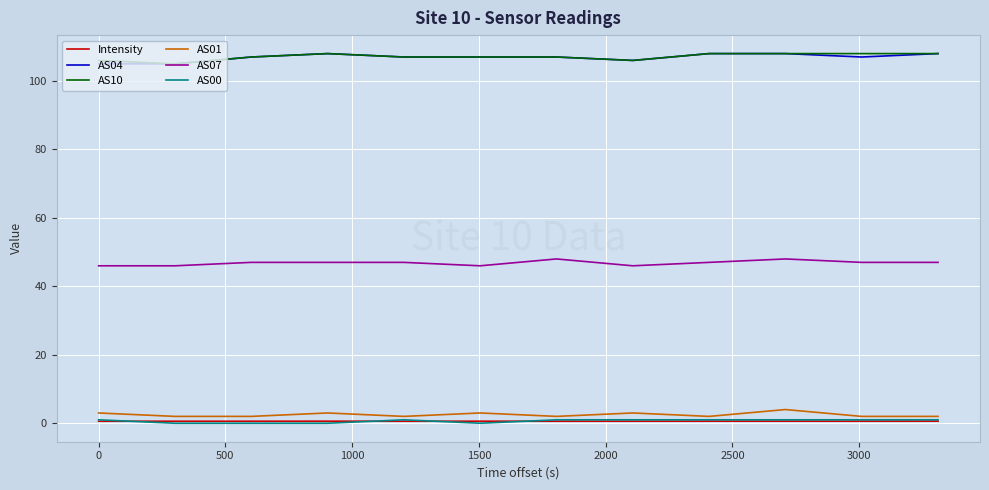

What is the greatest value displayed?

108.0